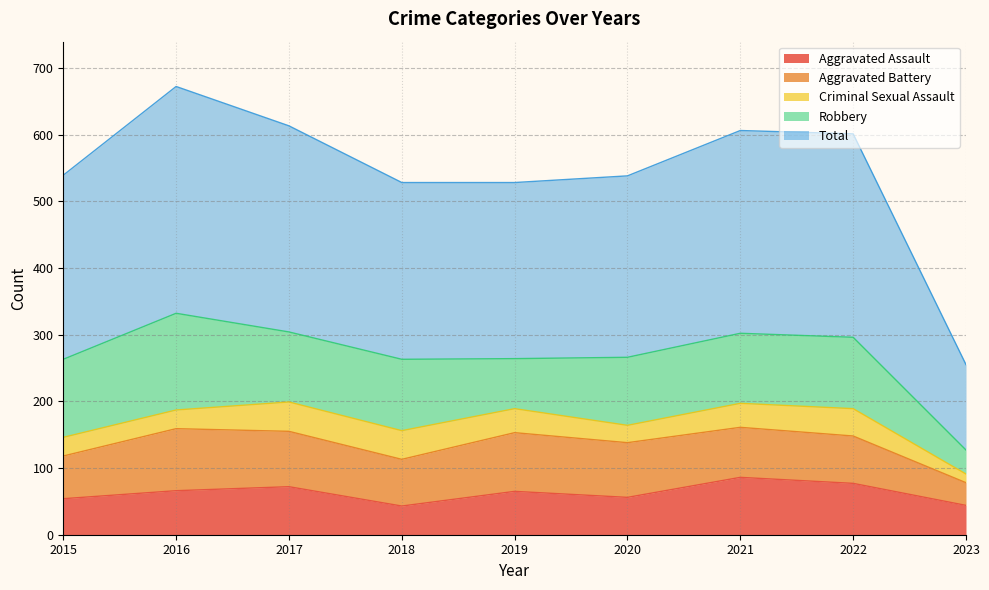

Reading left to right, what are all the values shown in this chart?

Aggravated Assault: 54	66	72	43	65	56	86	77	44
Aggravated Battery: 64	93	83	70	88	82	75	71	34
Criminal Sexual Assault: 28	28	44	43	36	26	36	41	13
Robbery: 117	145	105	107	75	102	105	107	36
Total: 276	340	309	265	264	272	304	305	128